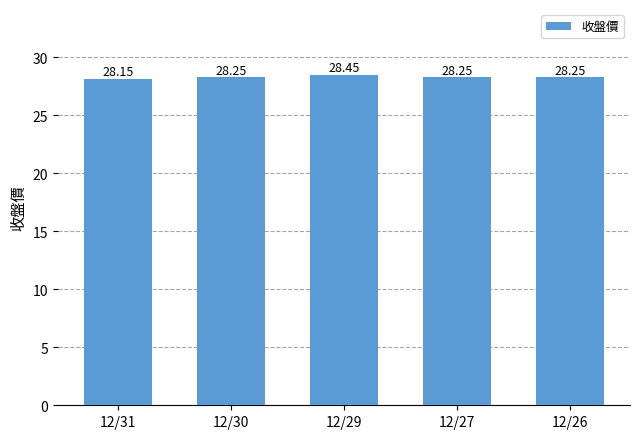

What is the sum of the values at 12/31 and 12/27?

56.4